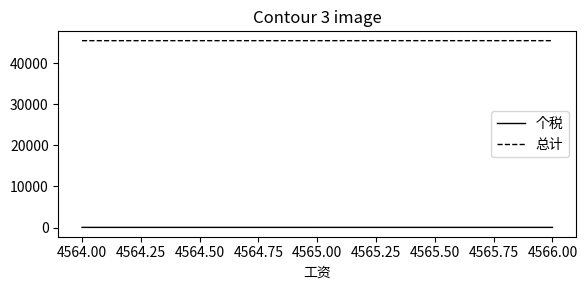

What is the minimum value for 总计?

45456